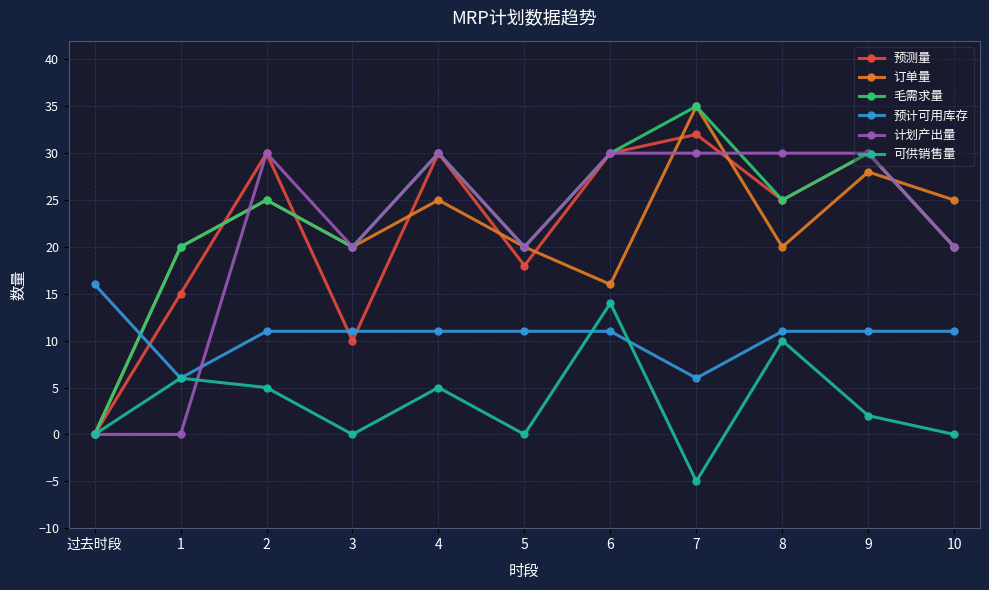

Where does the 可供销售量 series first go above 2?

1